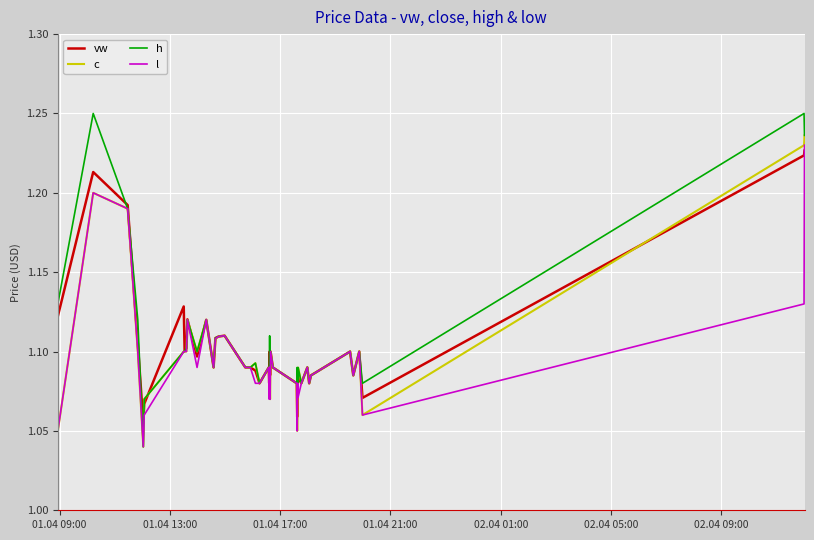

In h, how many points are lower than both neighbors (excluding endpoints)?

13